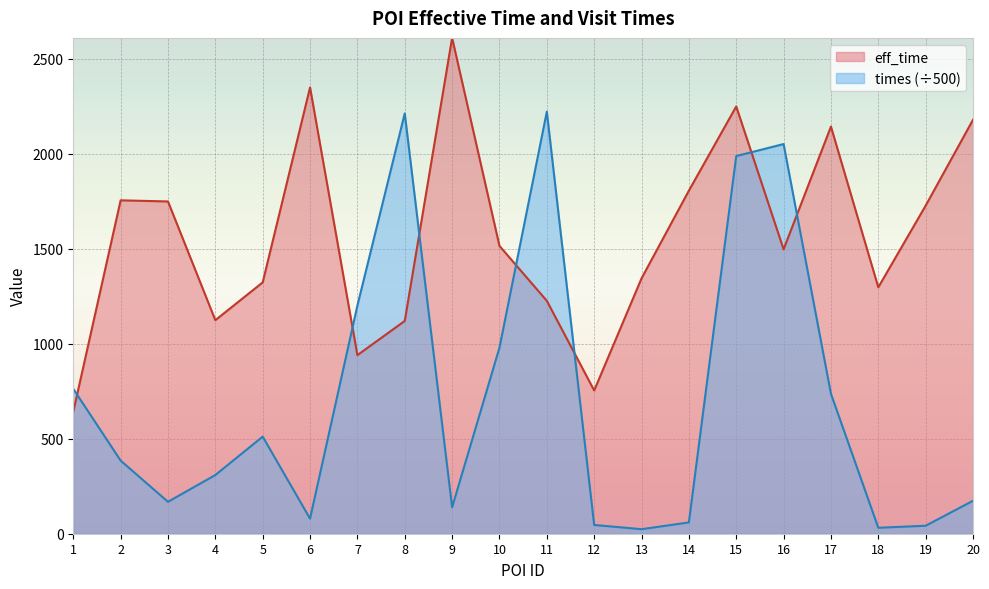

The times series shows 511.1 at 5. True or false?

True